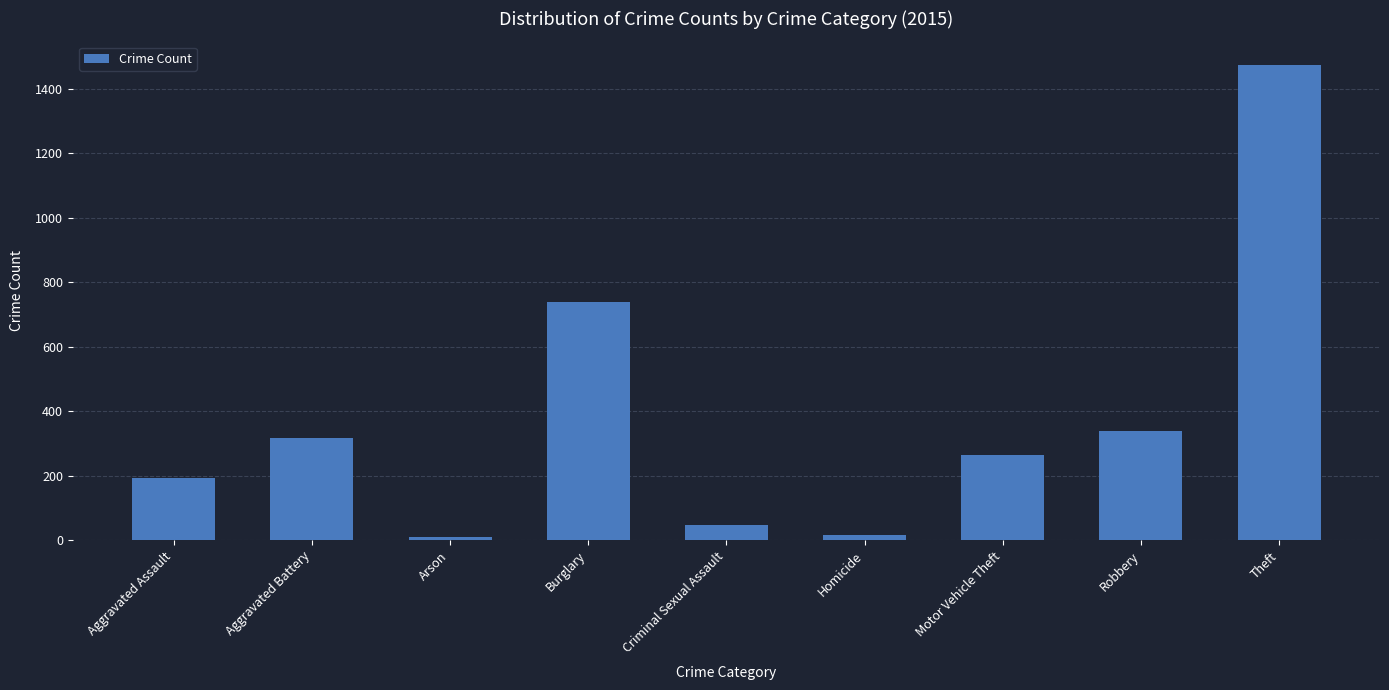

What position from the right is Aggravated Battery?

8